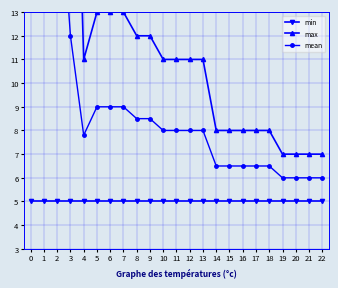

Reading right to left, transcribe all the data shown in this chart.

min: 22=5.0	21=5.0	20=5.0	19=5.0	18=5.0	17=5.0	16=5.0	15=5.0	14=5.0	13=5.0	12=5.0	11=5.0	10=5.0	9=5.0	8=5.0	7=5.0	6=5.0	5=5.0	4=5.0	3=5.0	2=5.0	1=5.0	0=5.0
max: 22=7.0	21=7.0	20=7.0	19=7.0	18=8.0	17=8.0	16=8.0	15=8.0	14=8.0	13=11.0	12=11.0	11=11.0	10=11.0	9=12.0	8=12.0	7=13.0	6=13.0	5=13.0	4=11.0	3=30.0	2=38.0	1=46.0	0=47.0
mean: 22=6.0	21=6.0	20=6.0	19=6.0	18=6.5	17=6.5	16=6.5	15=6.5	14=6.5	13=8.0	12=8.0	11=8.0	10=8.0	9=8.5	8=8.5	7=9.0	6=9.0	5=9.0	4=7.8	3=12.0	2=19.9	1=30.8	0=20.4